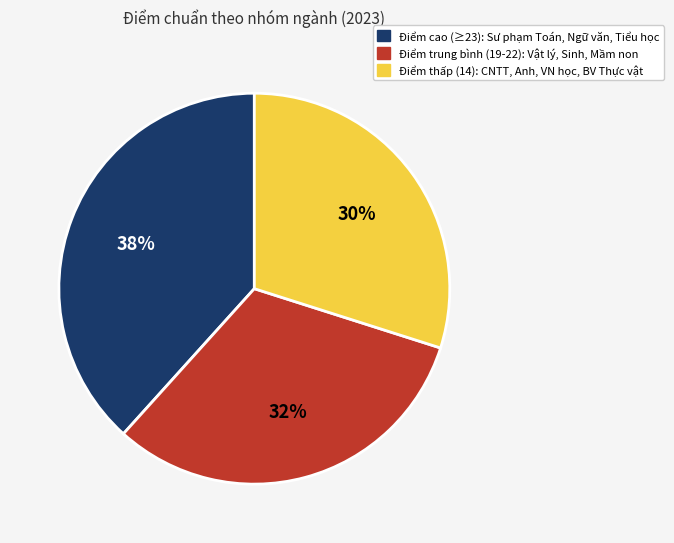

Is there any slice that represents more than half of the pie?

No